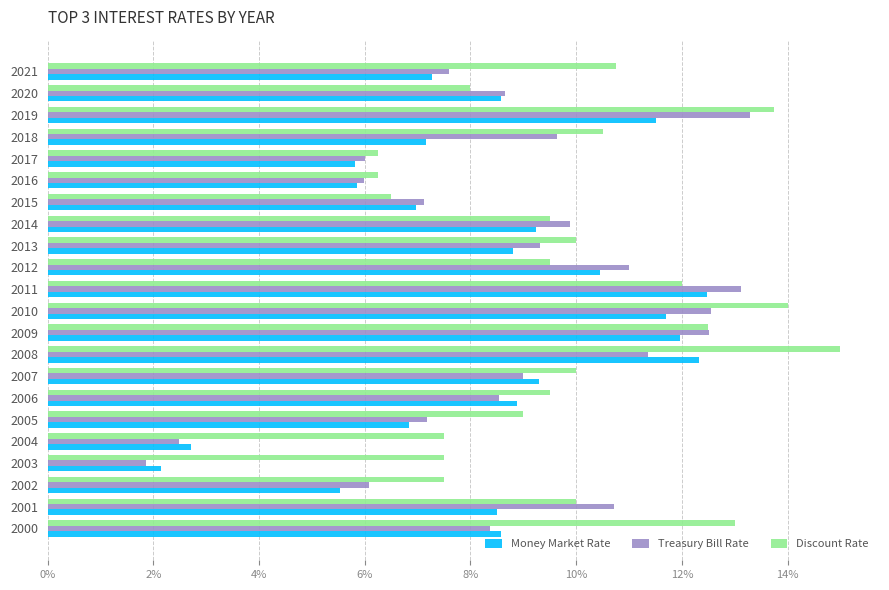

Count the number of categories in the chart.

22